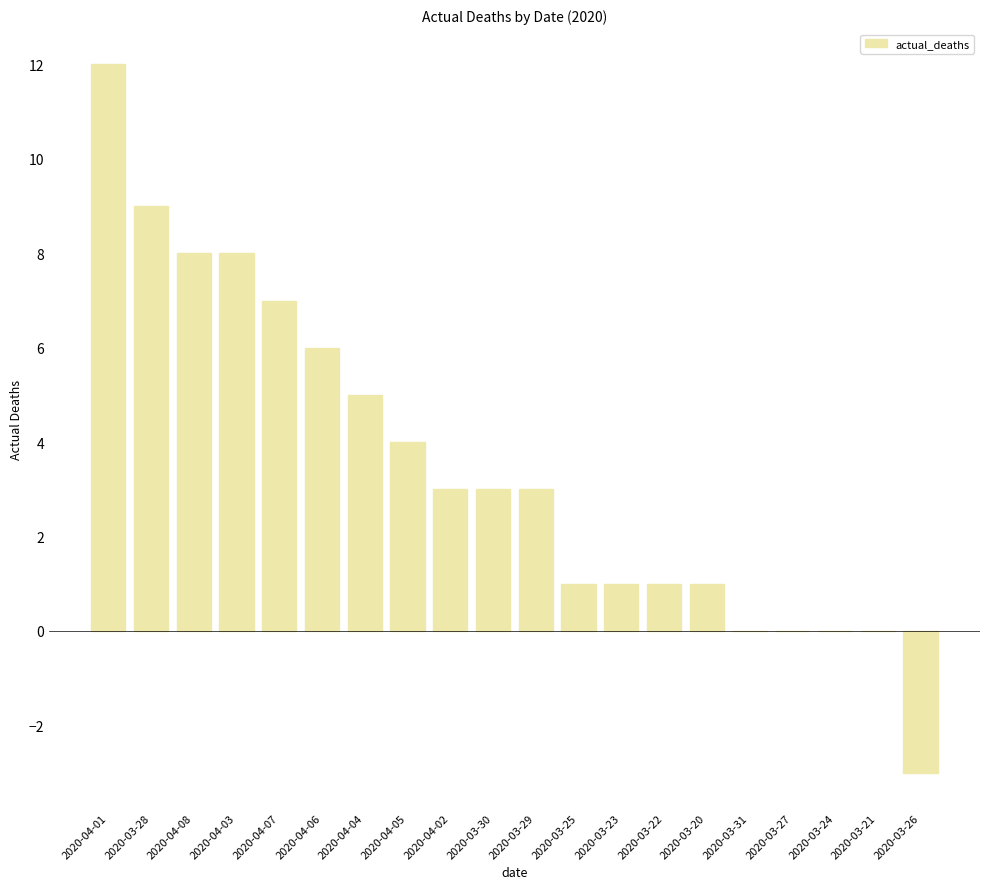

What is the change in value from 2020-04-06 to 2020-03-21?

-6